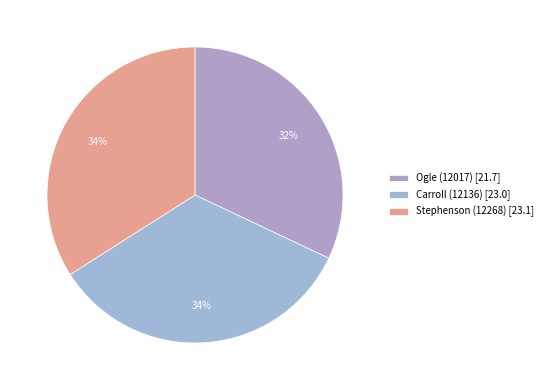

Which category has the biggest portion of the pie?

Stephenson (12268)